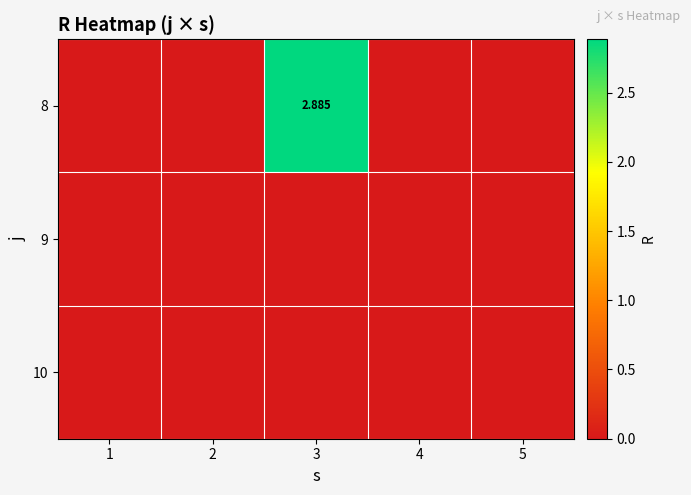

Rank the series at 3 from highest to lowest value.

8, 9, 10